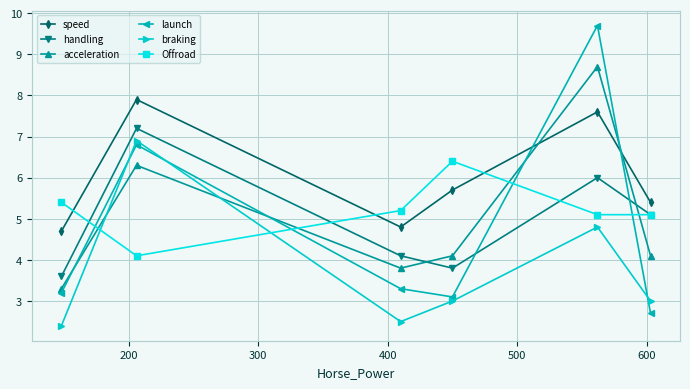

True or false: launch and Offroad cross at least once.

True